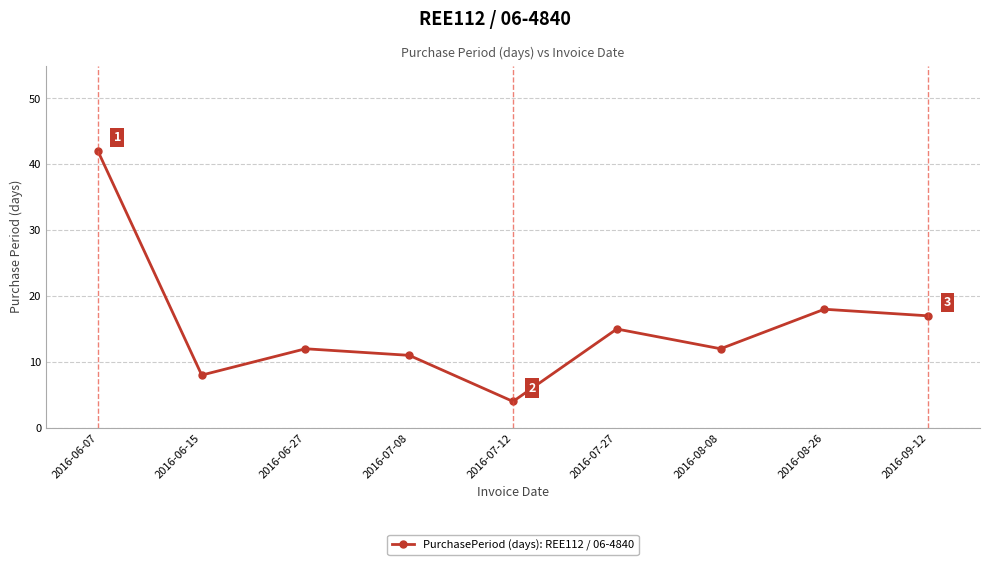

How many distinct data groups are displayed?

1